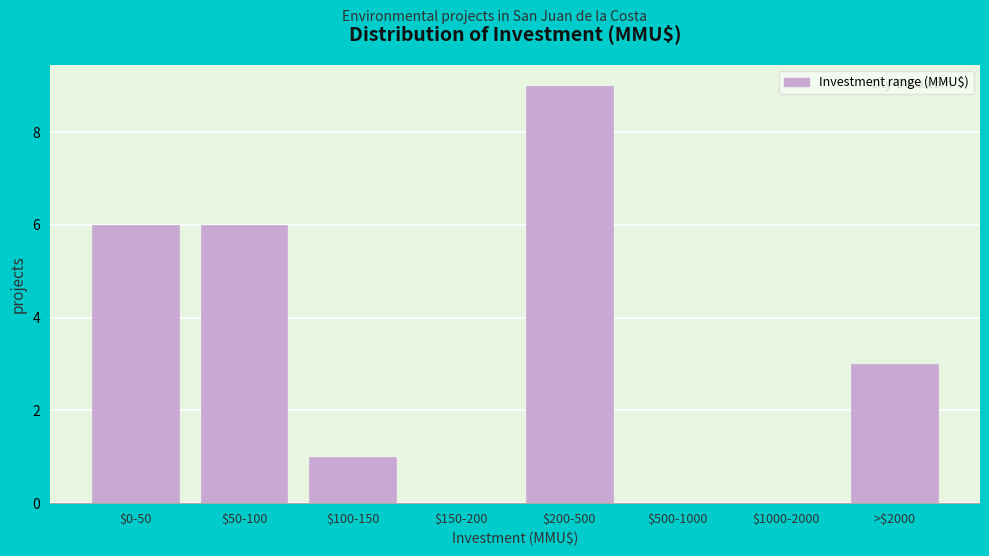

The value at $200-500 is 9. True or false?

True